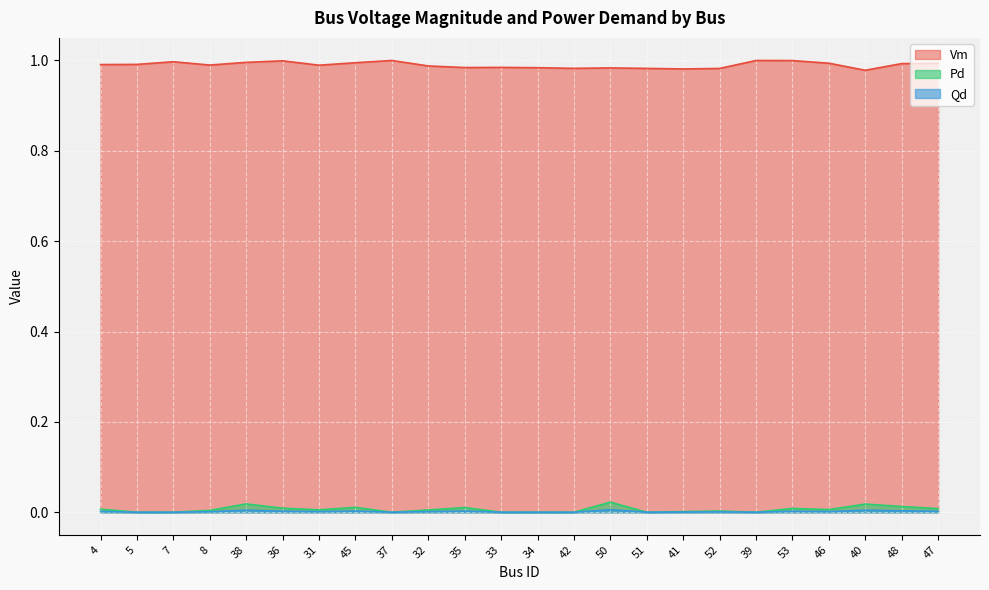

Rank the series by their maximum value, from lowest to highest.

Qd, Pd, Vm